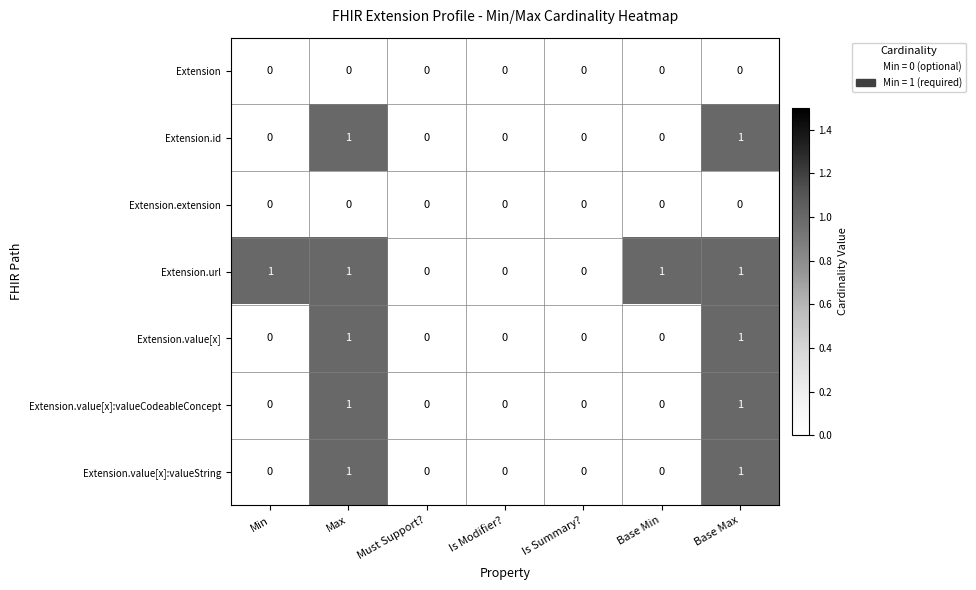

The value of Extension.extension at Base Max is 0. True or false?

True